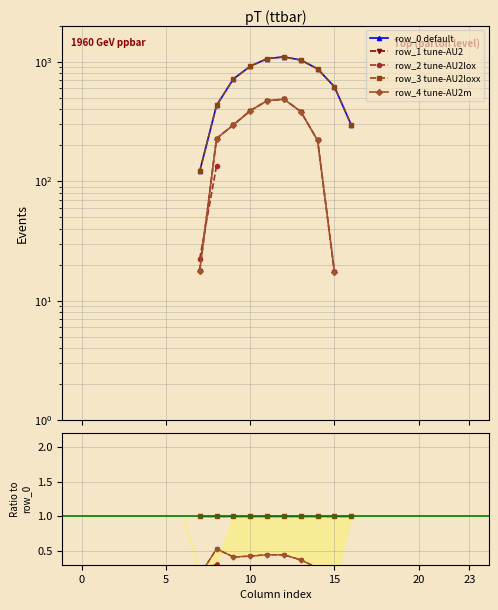

What are all the series names shown in the legend?

row_0 default, row_1 tune-AU2, row_2 tune-AU2lox, row_3 tune-AU2loxx, row_4 tune-AU2m